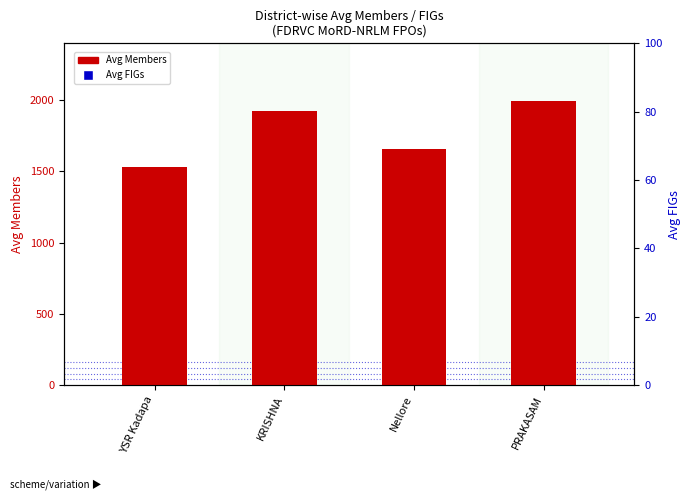

At which category is the sum across all series the highest?

PRAKASAM